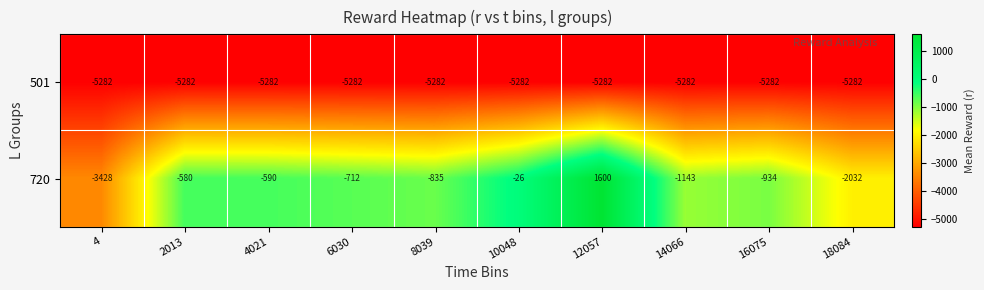

Rank the series by their maximum value, from highest to lowest.

720, 501